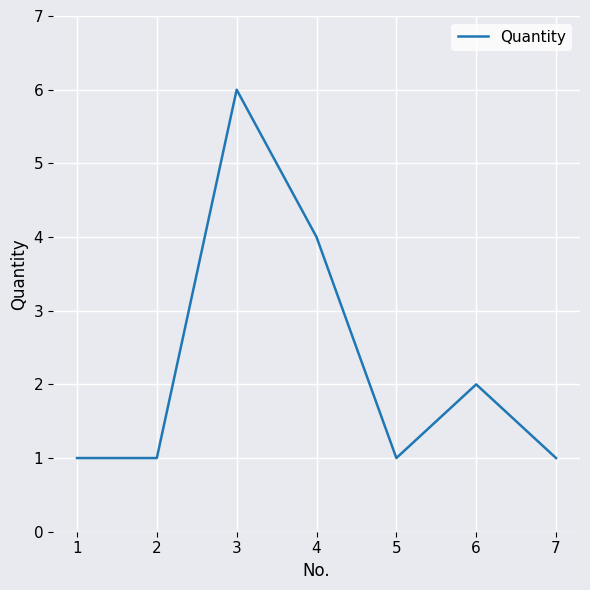

What is the sum of all values?

16